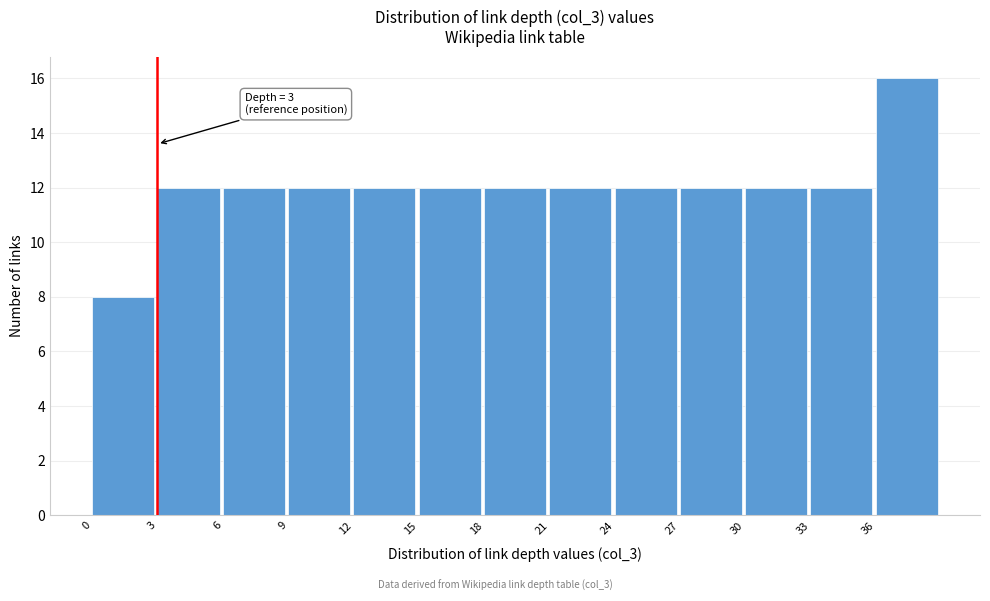

Which range on the x-axis has the tallest bar?

36 to 39